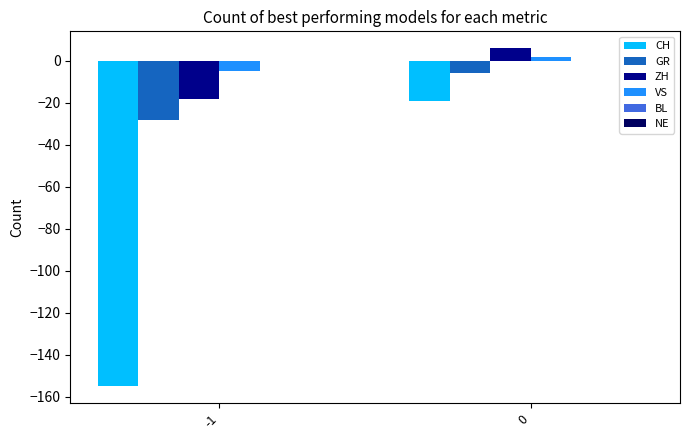

At -1, list the series in order from smallest to largest.

CH, GR, ZH, VS